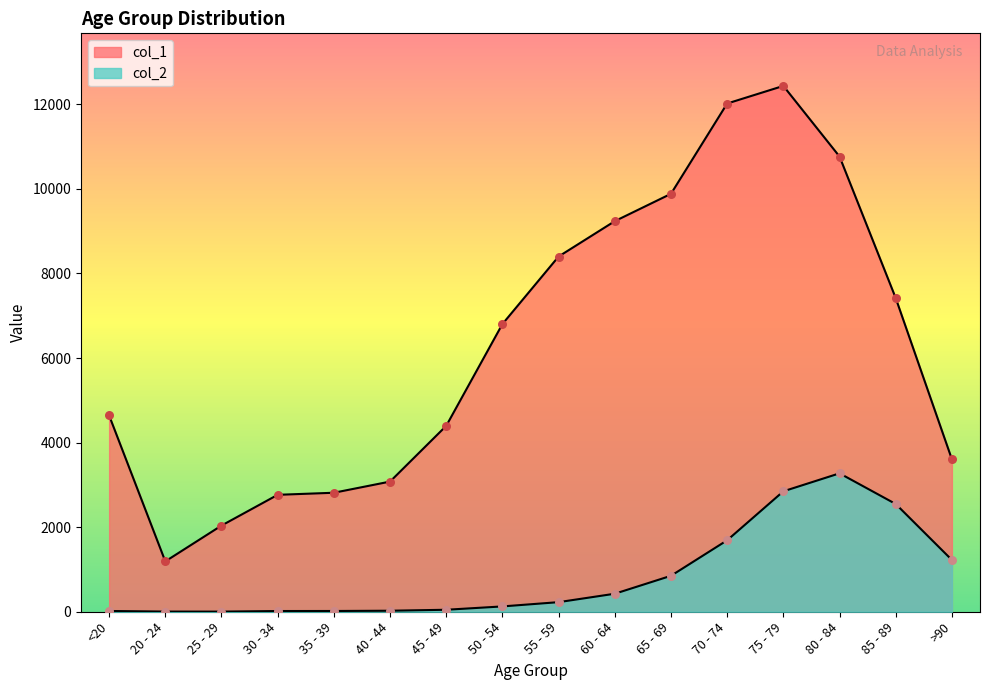

What are all the series names shown in the legend?

col_1, col_2